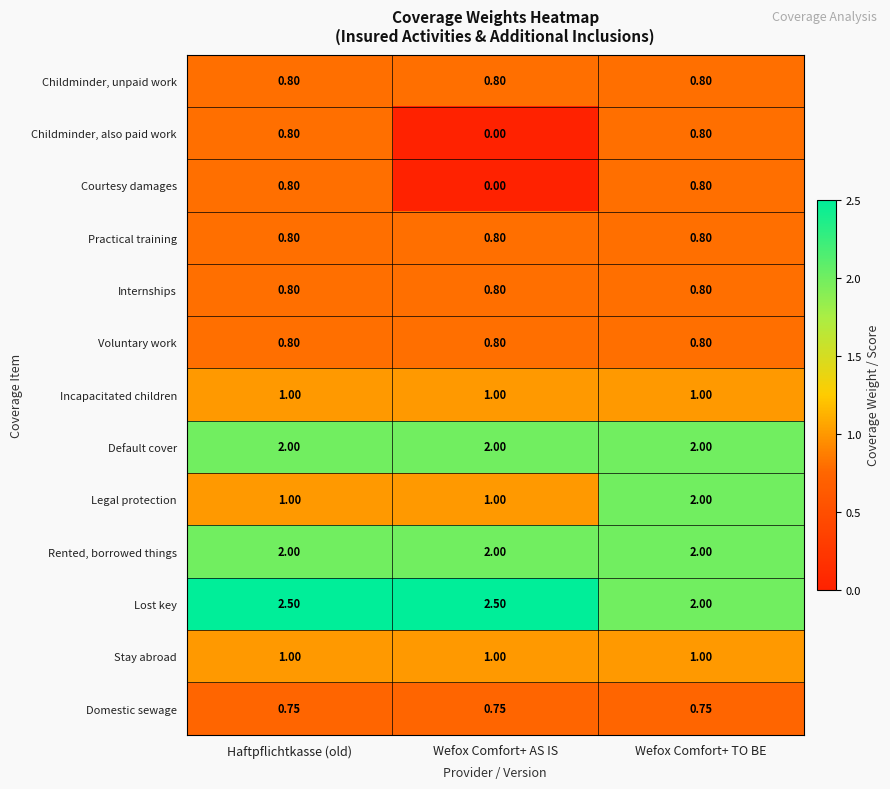

What is the spread (max minus min) of values at Wefox Comfort+ AS IS?

2.5